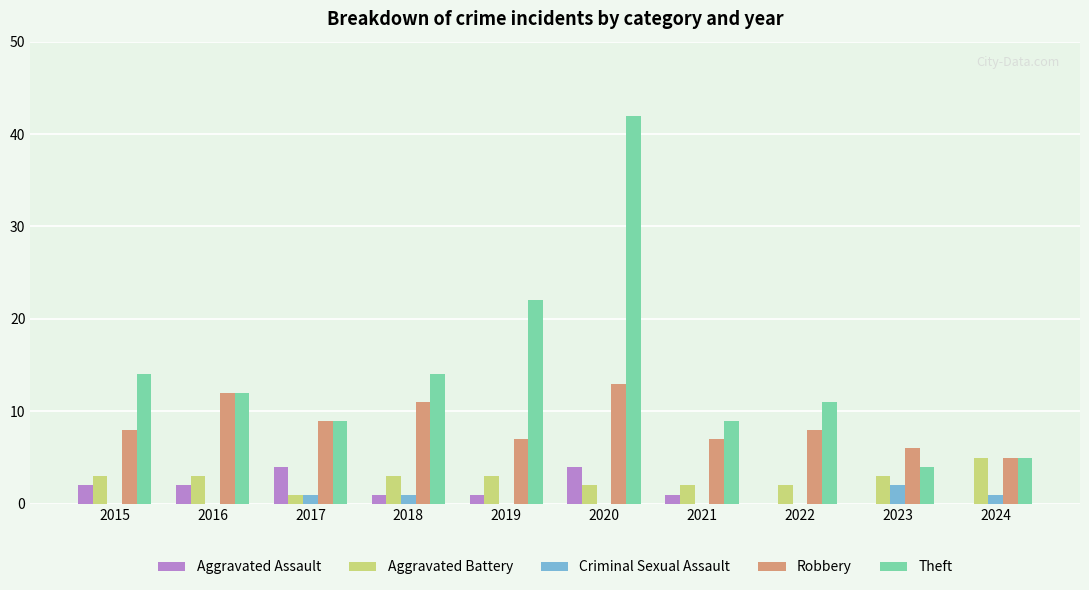

True or false: Aggravated Battery has a value of 2 at 2020.

True